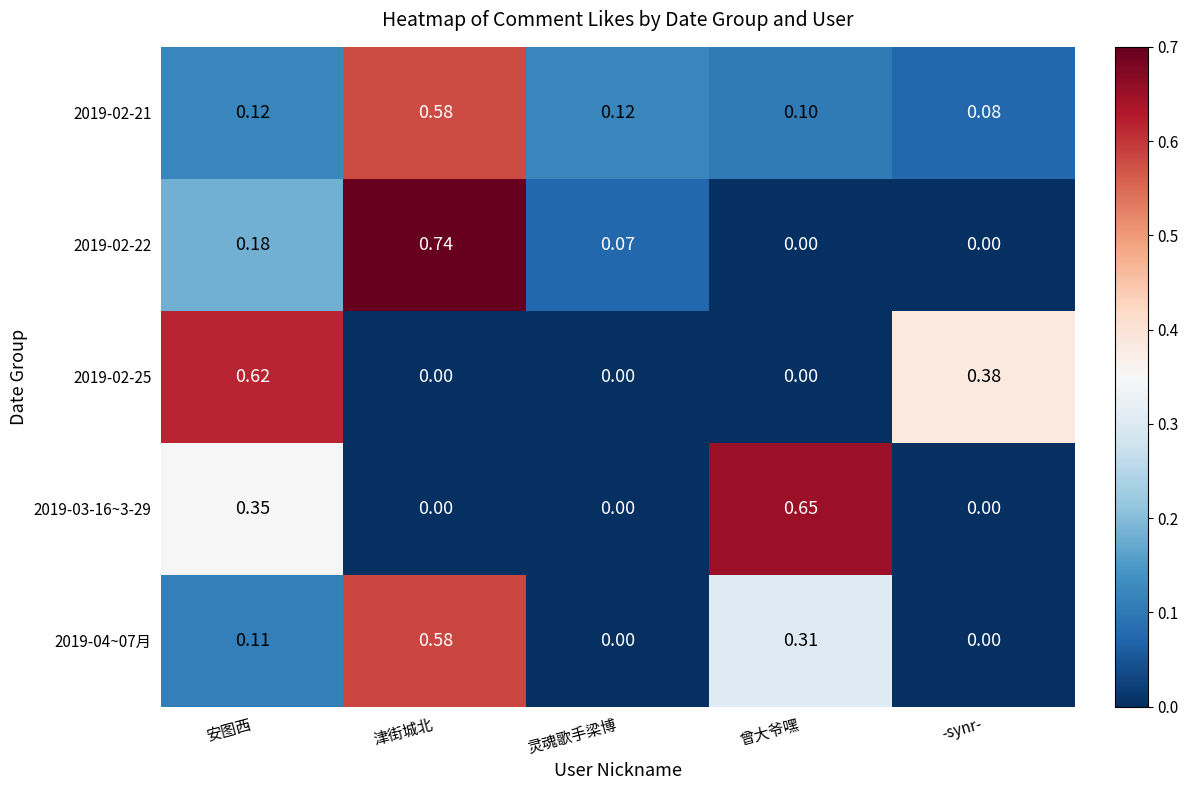

Where is 2019-02-21 nearest to the value 0?

-synr-